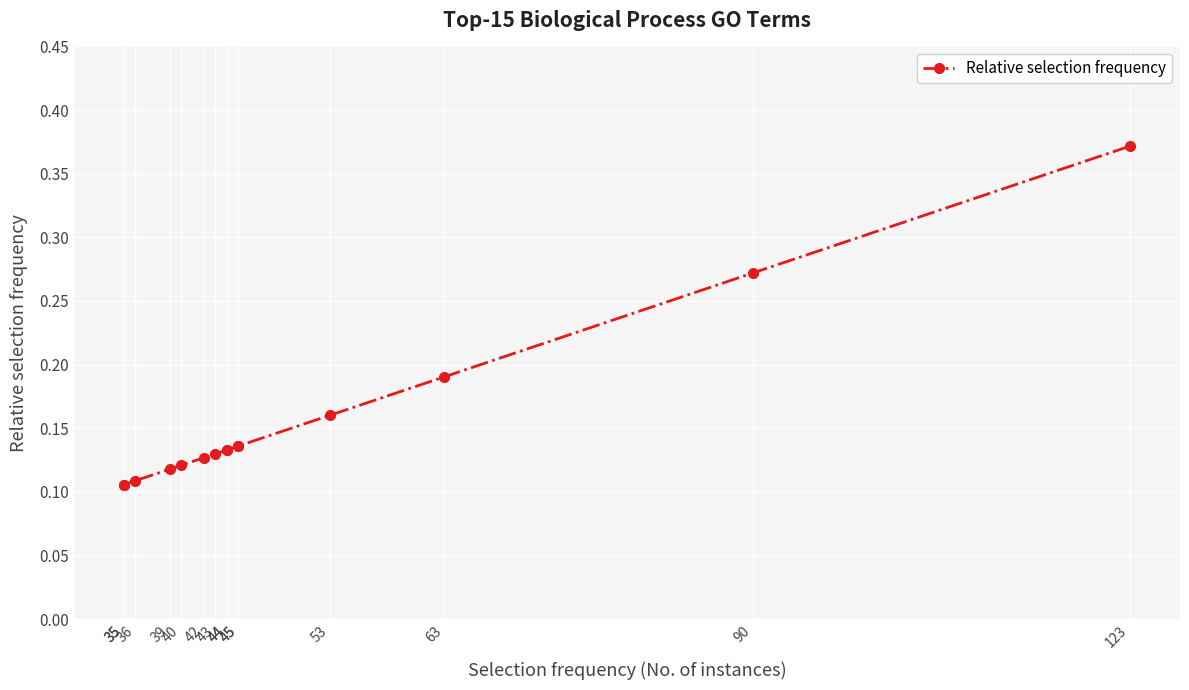

Which category has the highest value across all series?

123